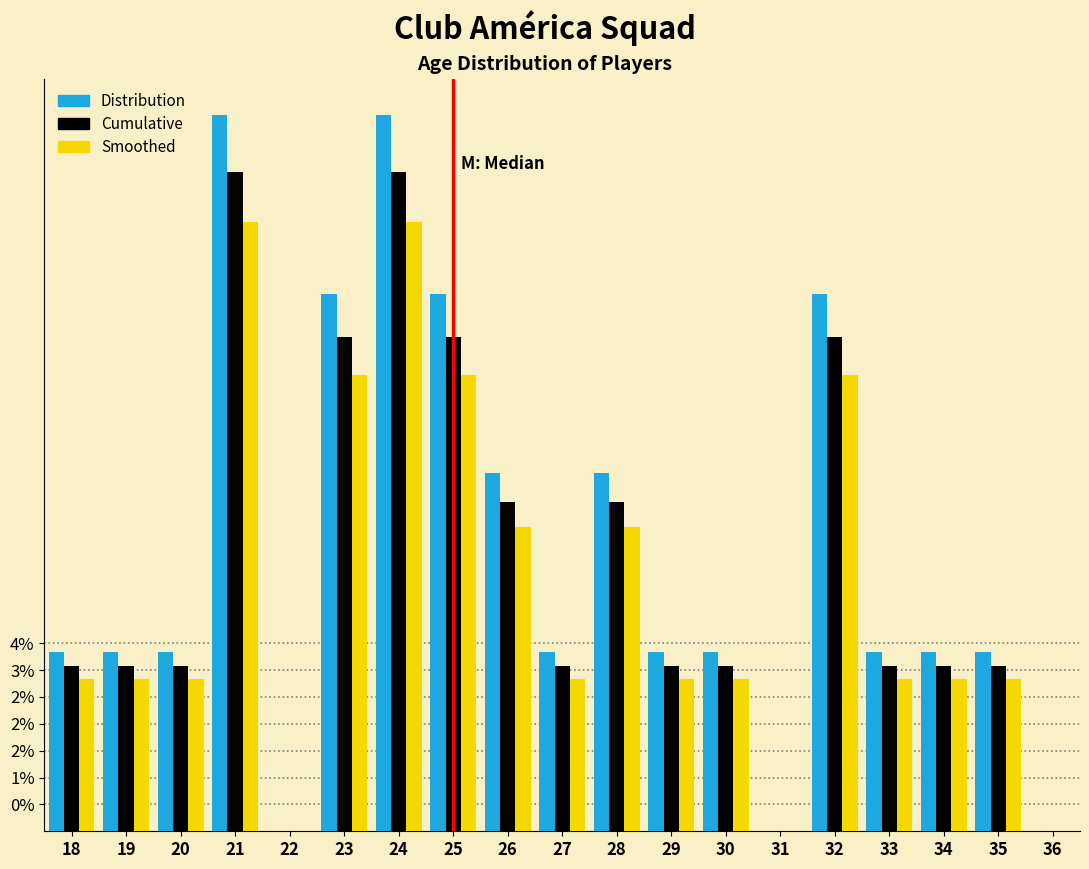

Are the bars horizontal?

No